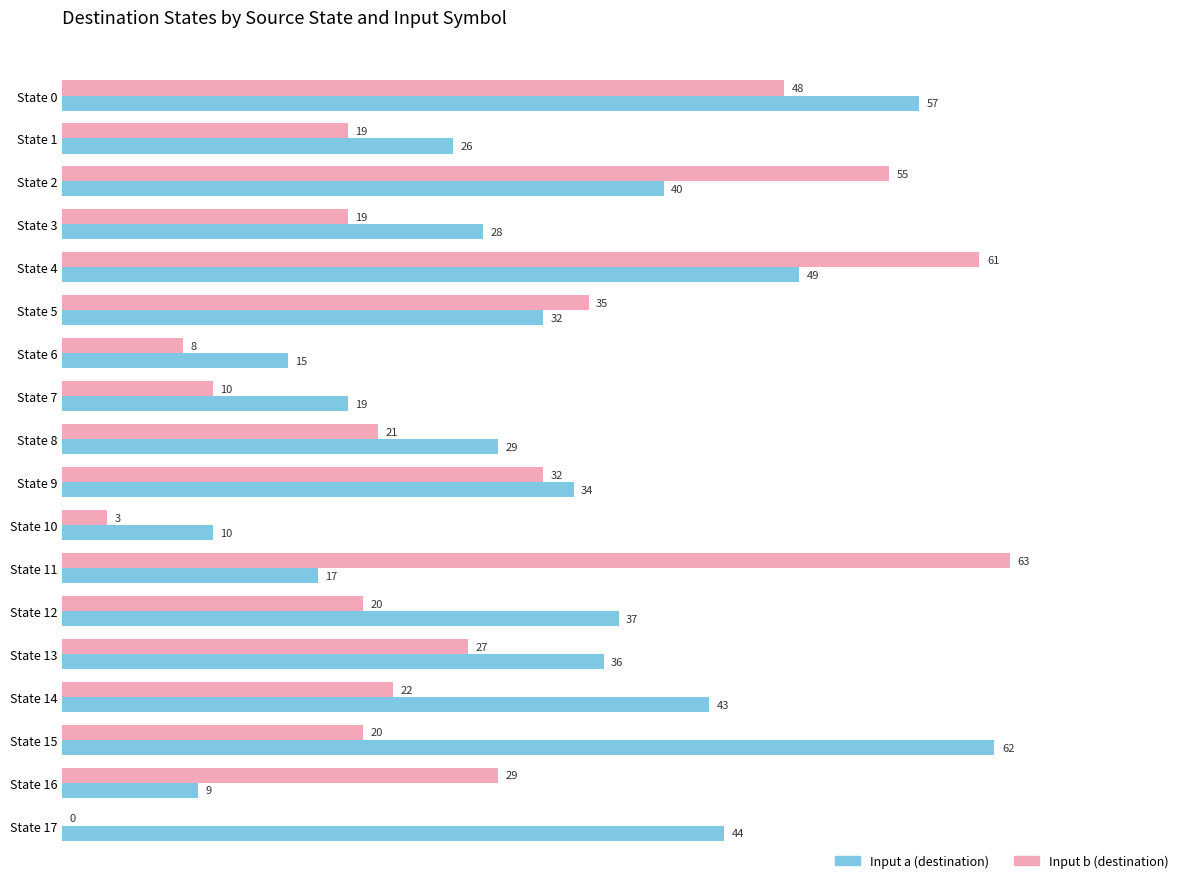

Which label corresponds to the largest value in the chart?

State 11